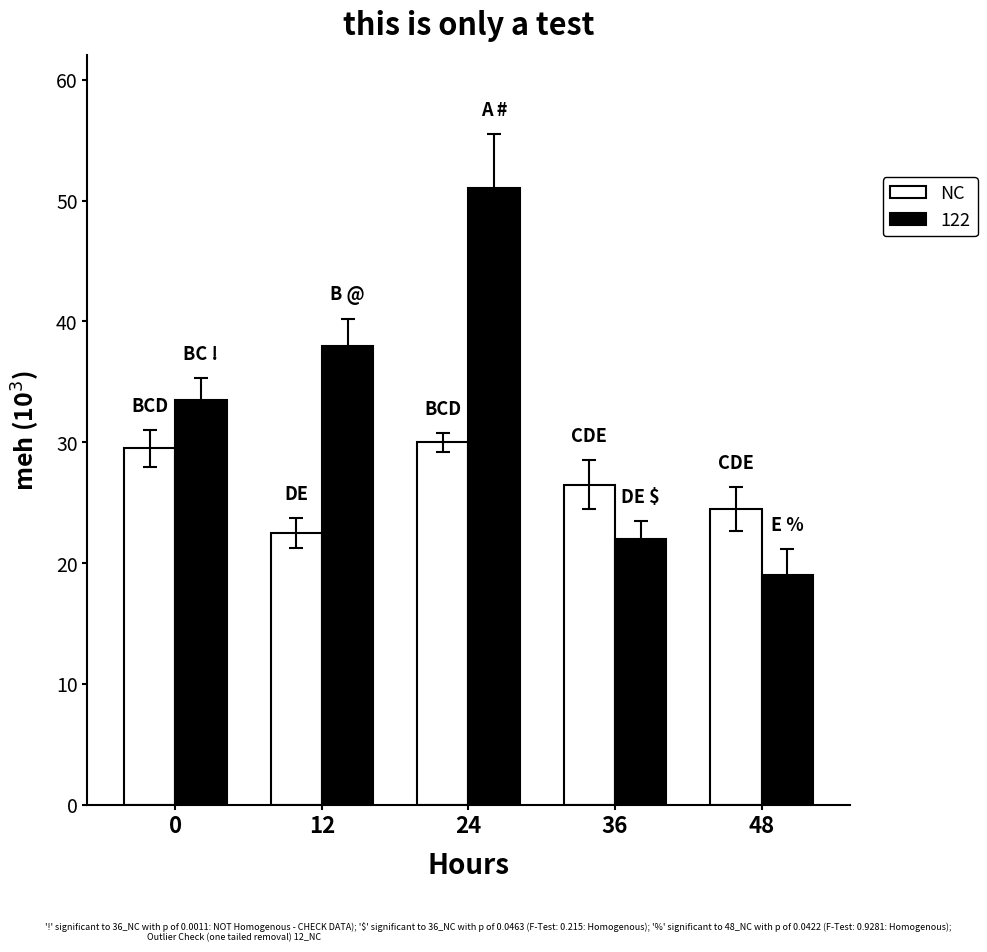

What is the greatest value displayed?

51.0